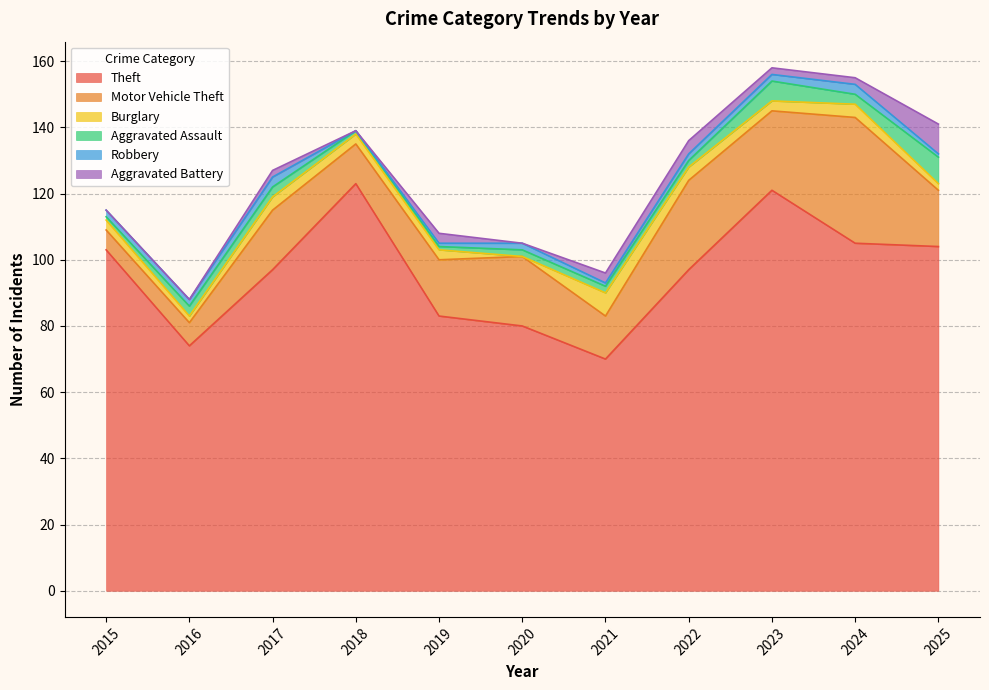

What is the value of the Aggravated Battery point at the 7th from the left?

3